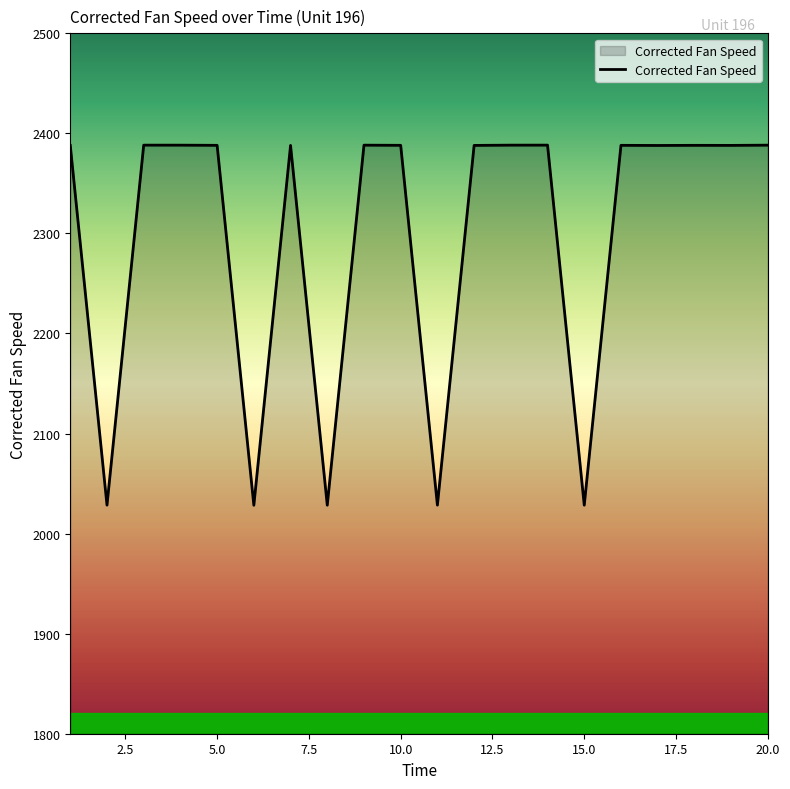

What is the difference between the maximum and minimum values?

359.9